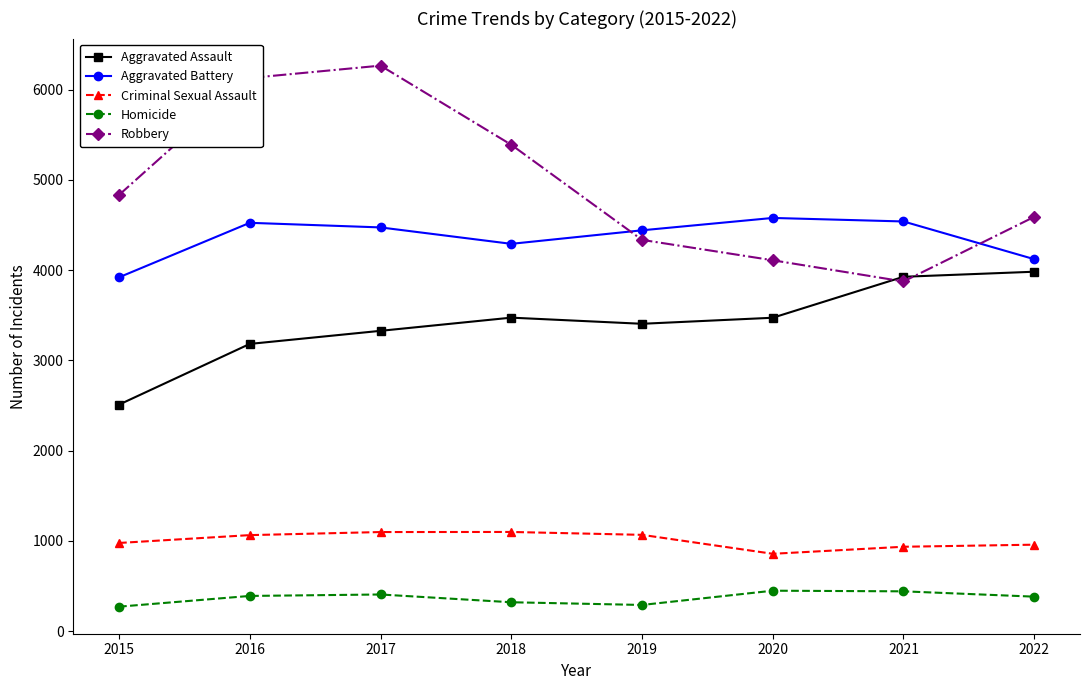

At which label does Aggravated Assault reach its minimum?

2015